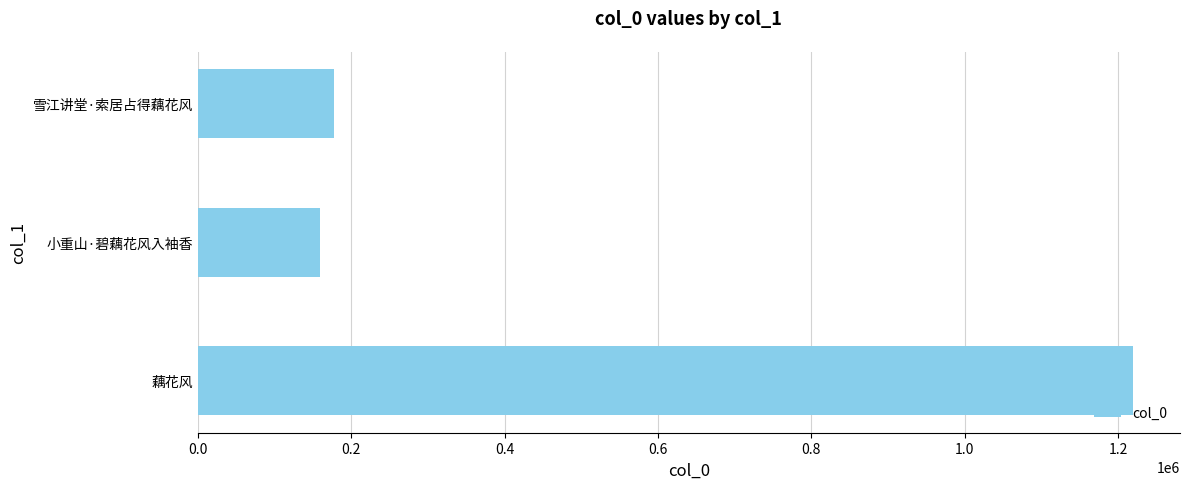

Rank the categories by value from highest to lowest.

藕花风, 雪江讲堂·索居占得藕花风, 小重山·碧藕花风入袖香